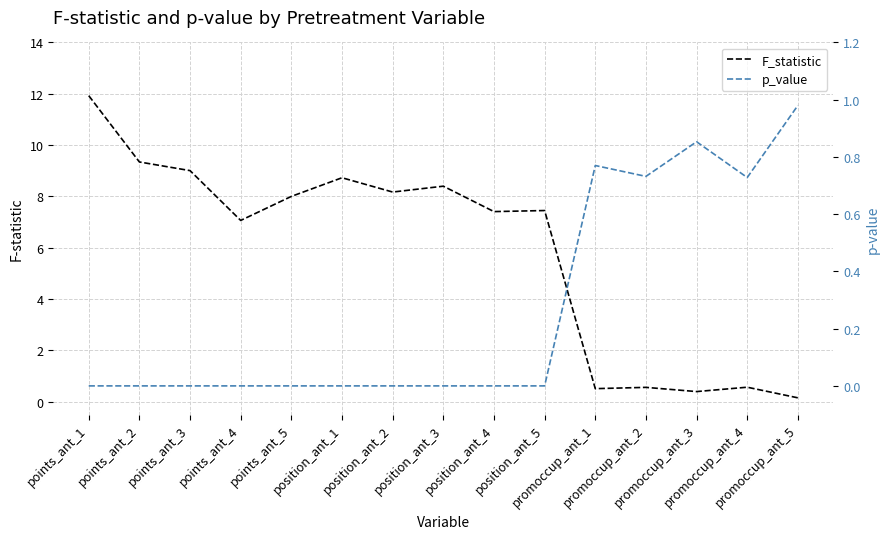

What is the sum of all p_value values?

4.1